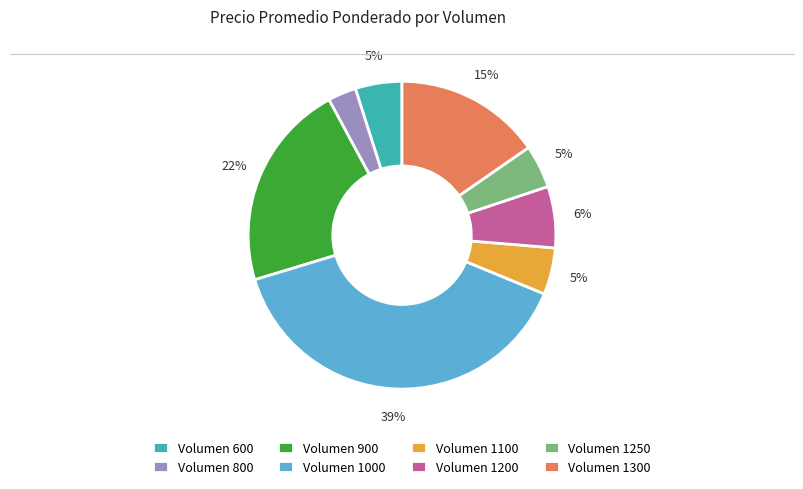

How many segments does this pie chart have?

8